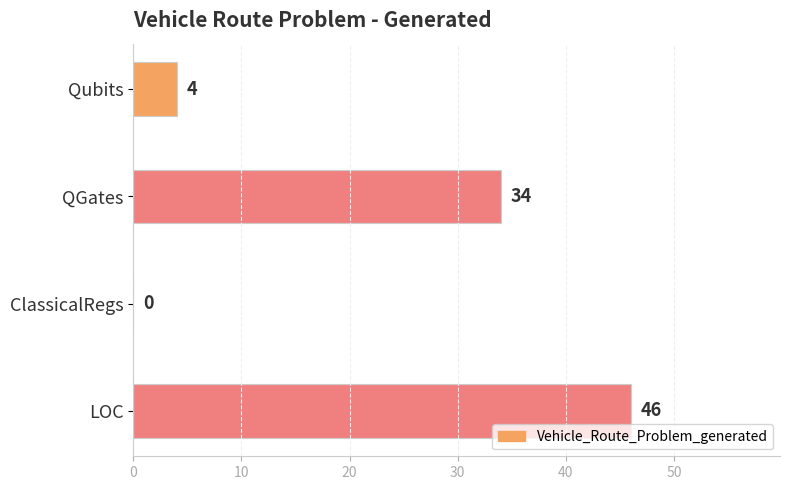

The value at LOC is 46. True or false?

True